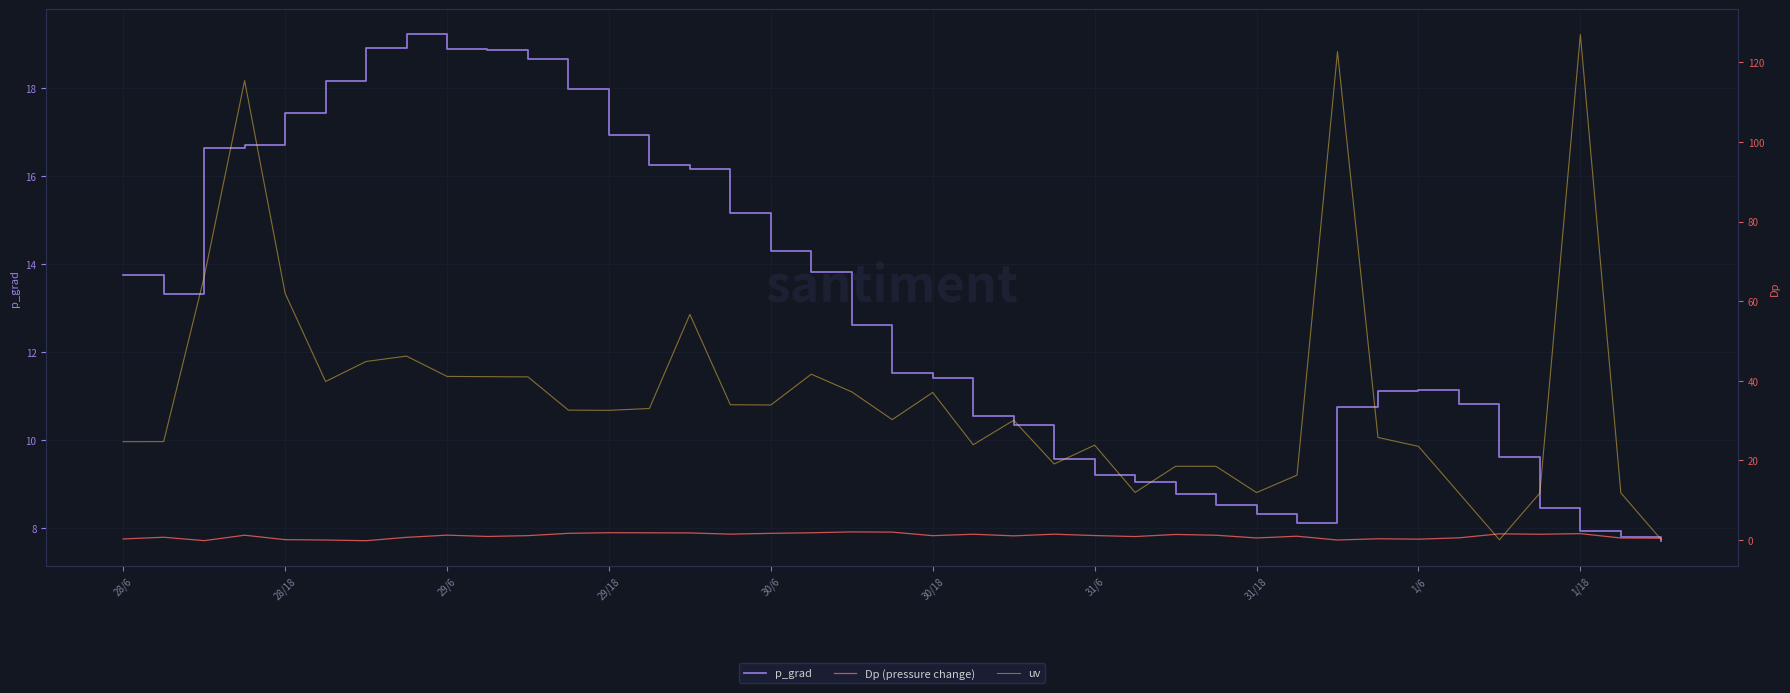

What position from the right is 17?

22